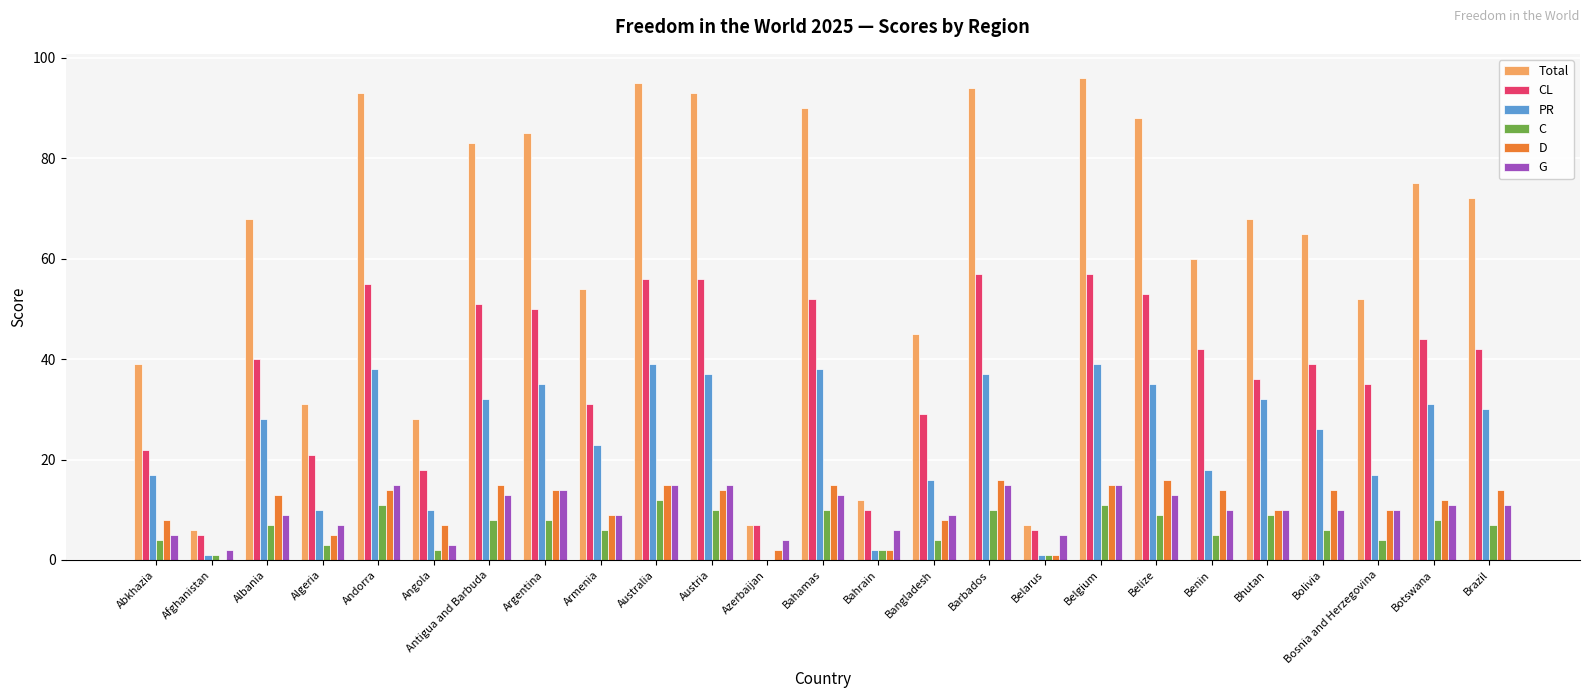

The Total series shows 96 at Belgium. True or false?

True